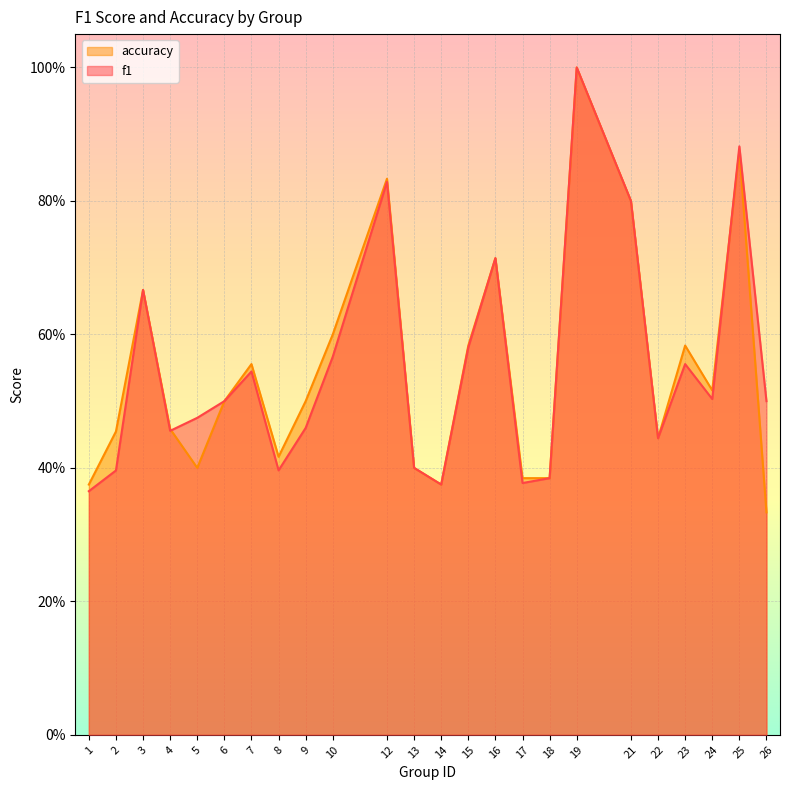

True or false: accuracy has more than 2 interior local peaks.

True